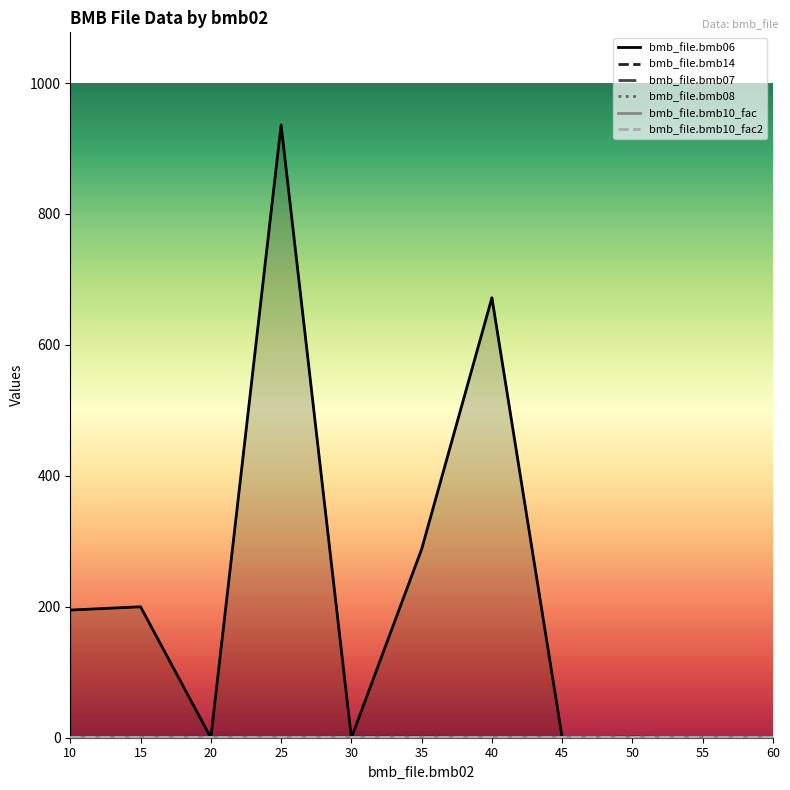

True or false: bmb_file.bmb06 has a value of 568.4 at 60.

False